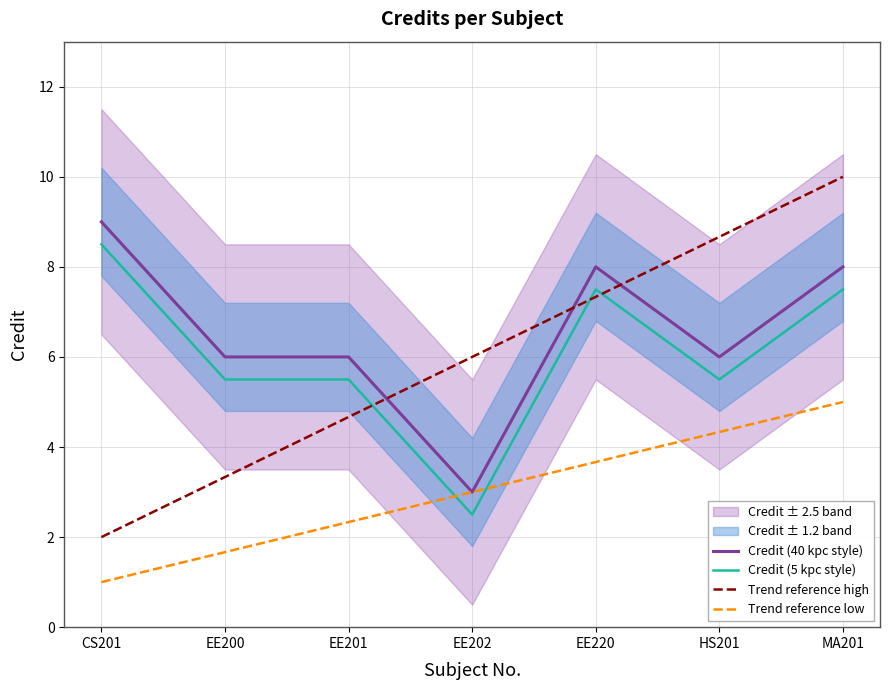

At which label is Credit (40 kpc style) closest to 6?

EE200